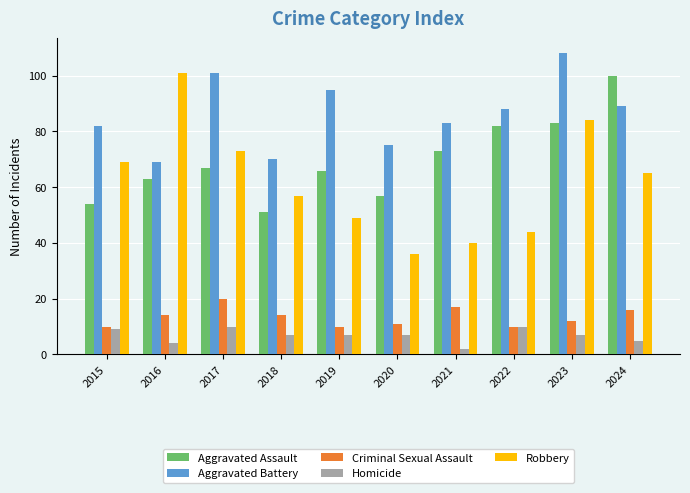

Is the value of Homicide at 2022 greater than the value of Aggravated Battery at 2015?

No